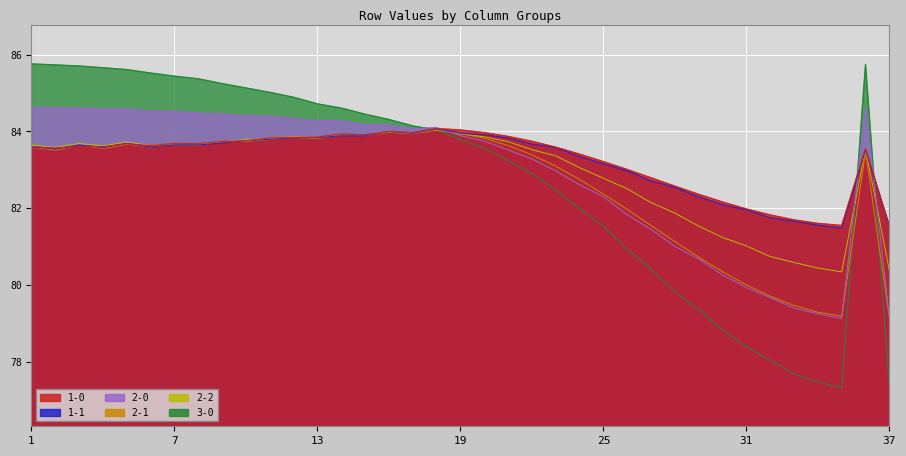

What is the difference between the second highest and second lowest values in the 3-0 series?

8.4